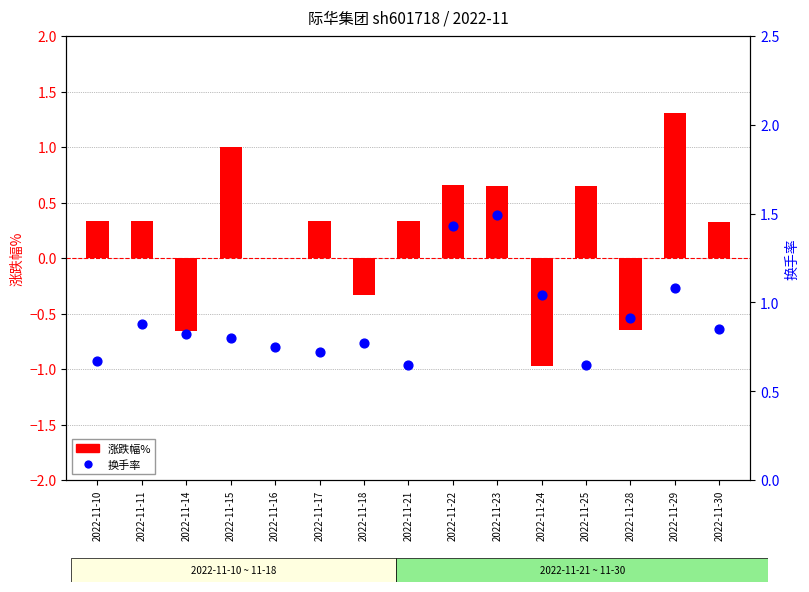

Which series reaches the maximum Y coordinate?

换手率 (blue dots)